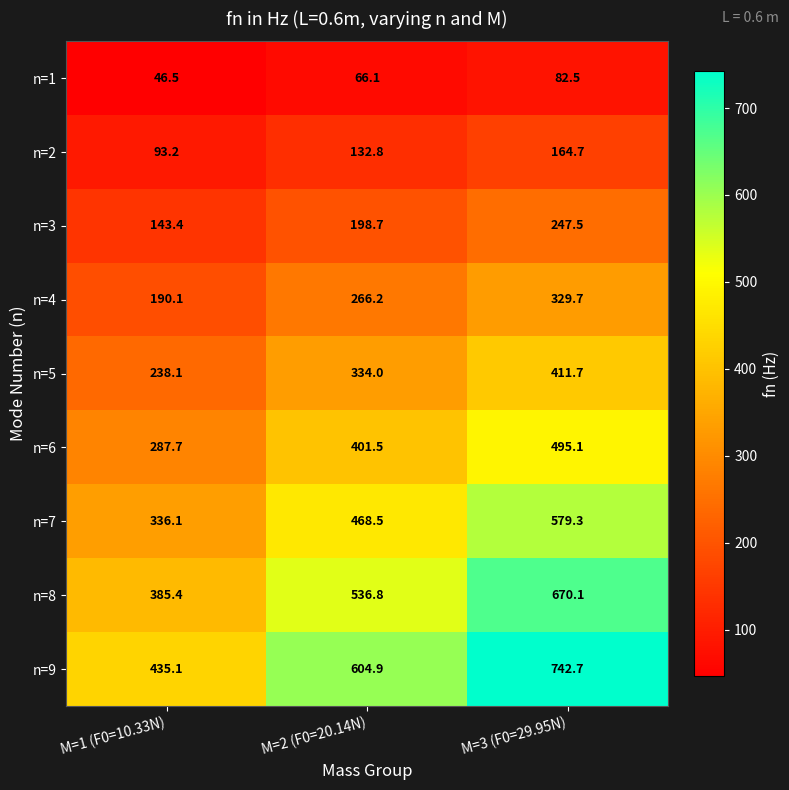

At how many categories does at least one series exceed 708?

1